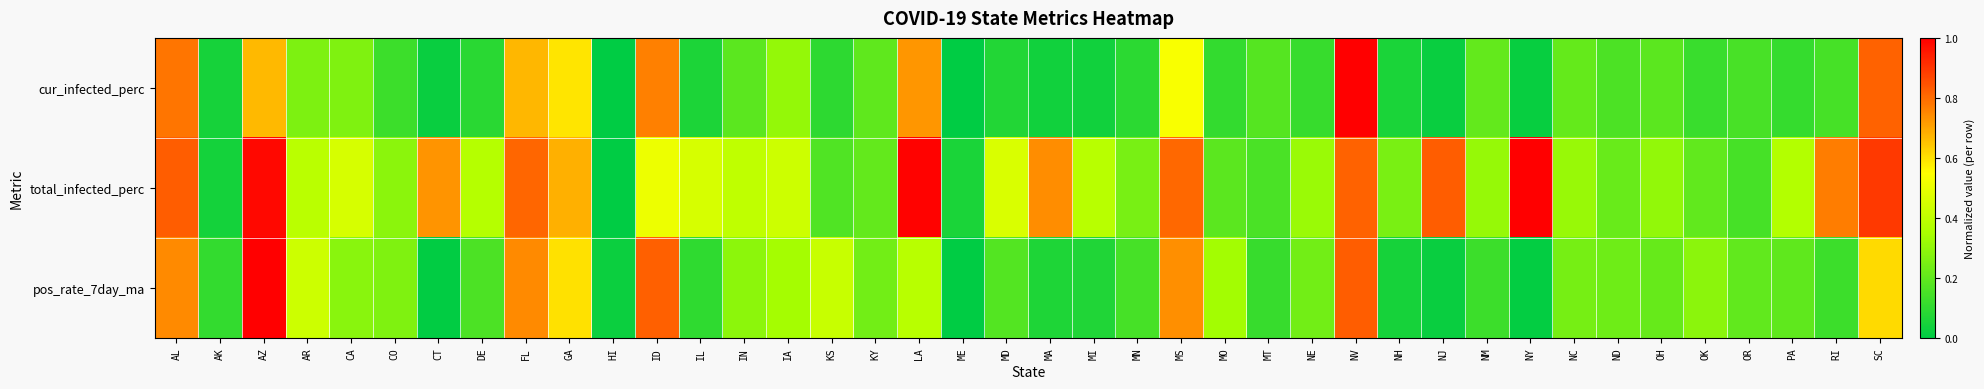

Reading left to right, what are all the values shown in this chart?

cur_infected_perc: AL=0.8	AK=0.0	AZ=0.7	AR=0.3	CA=0.3	CO=0.1	CT=0.0	DE=0.1	FL=0.7	GA=0.6	HI=0.0	ID=0.8	IL=0.1	IN=0.2	IA=0.3	KS=0.1	KY=0.2	LA=0.7	ME=0.0	MD=0.1	MA=0.0	MI=0.0	MN=0.1	MS=0.5	MO=0.1	MT=0.2	NE=0.1	NV=1.0	NH=0.1	NJ=0.0	NM=0.2	NY=0.0	NC=0.2	ND=0.2	OH=0.2	OK=0.1	OR=0.2	PA=0.1	RI=0.1	SC=0.8
total_infected_perc: AL=0.8	AK=0.0	AZ=1.0	AR=0.4	CA=0.5	CO=0.3	CT=0.7	DE=0.4	FL=0.8	GA=0.7	HI=0.0	ID=0.5	IL=0.5	IN=0.4	IA=0.4	KS=0.2	KY=0.2	LA=1.0	ME=0.1	MD=0.5	MA=0.7	MI=0.4	MN=0.2	MS=0.8	MO=0.2	MT=0.2	NE=0.3	NV=0.8	NH=0.3	NJ=0.8	NM=0.3	NY=1.0	NC=0.3	ND=0.2	OH=0.3	OK=0.2	OR=0.1	PA=0.4	RI=0.8	SC=0.9
pos_rate_7day_ma: AL=0.7	AK=0.1	AZ=1.0	AR=0.4	CA=0.3	CO=0.3	CT=0.0	DE=0.2	FL=0.7	GA=0.6	HI=0.0	ID=0.8	IL=0.1	IN=0.3	IA=0.3	KS=0.4	KY=0.2	LA=0.4	ME=0.0	MD=0.2	MA=0.1	MI=0.1	MN=0.1	MS=0.7	MO=0.3	MT=0.1	NE=0.2	NV=0.8	NH=0.0	NJ=0.0	NM=0.1	NY=0.0	NC=0.2	ND=0.2	OH=0.2	OK=0.3	OR=0.2	PA=0.2	RI=0.1	SC=0.6